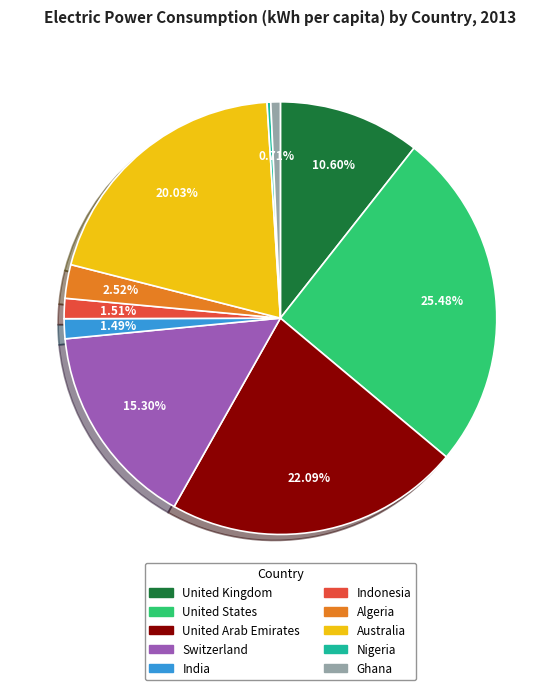

The Australia slice represents 33% of the pie. True or false?

False